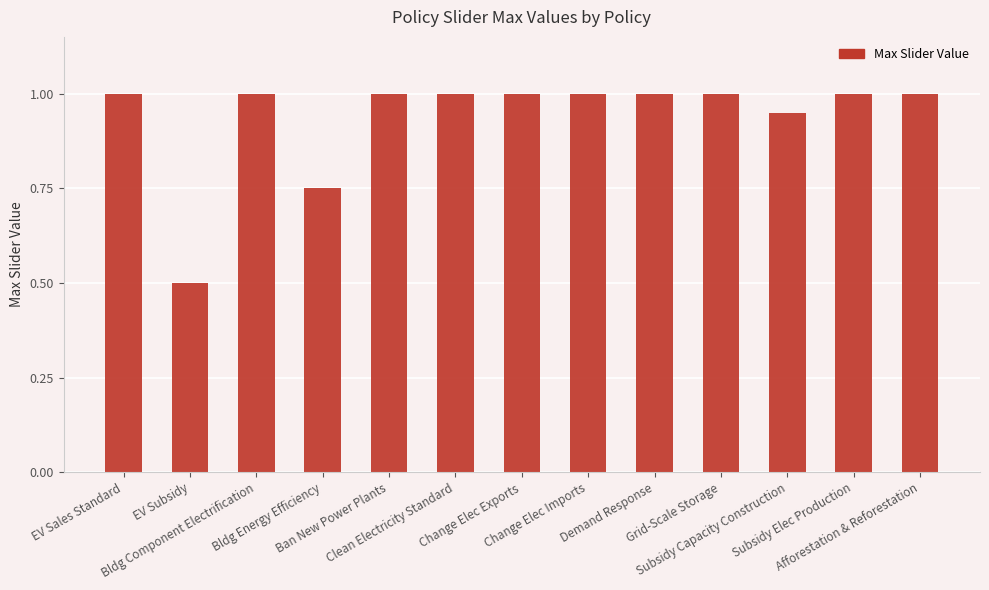

The value at Clean Electricity Standard is 1.7. True or false?

False